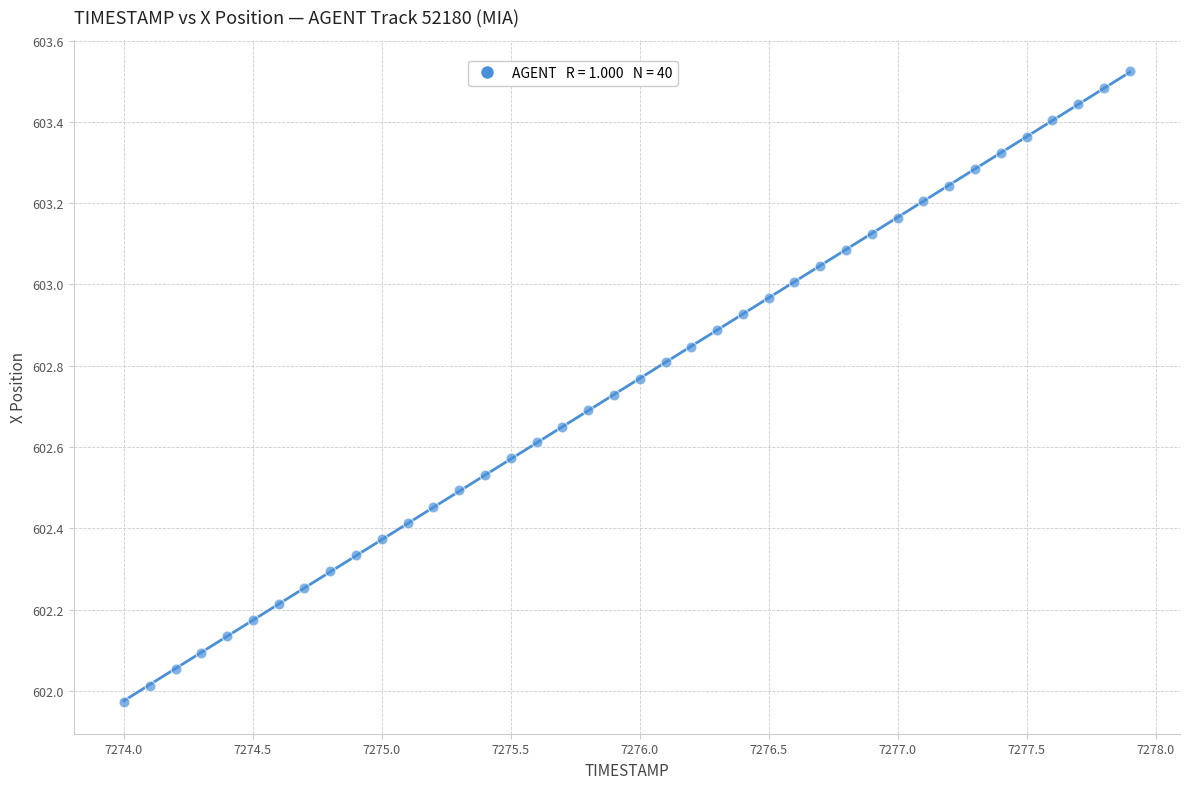

What is the range of Y values (max minus min)?

1.6